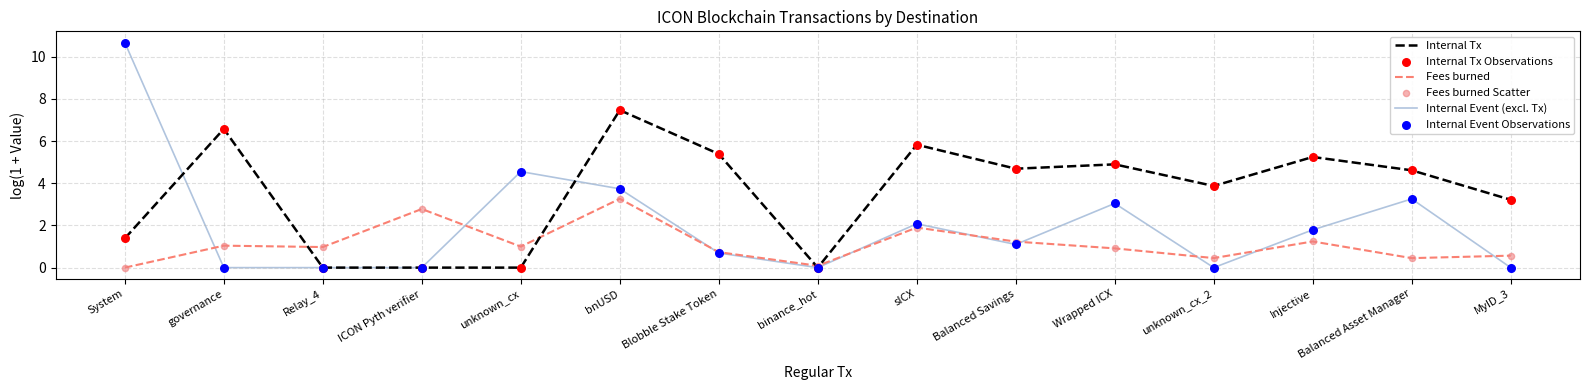

List the series in order of their peak value, lowest first.

Fees burned, Internal Tx, Internal Event (excl. Tx)